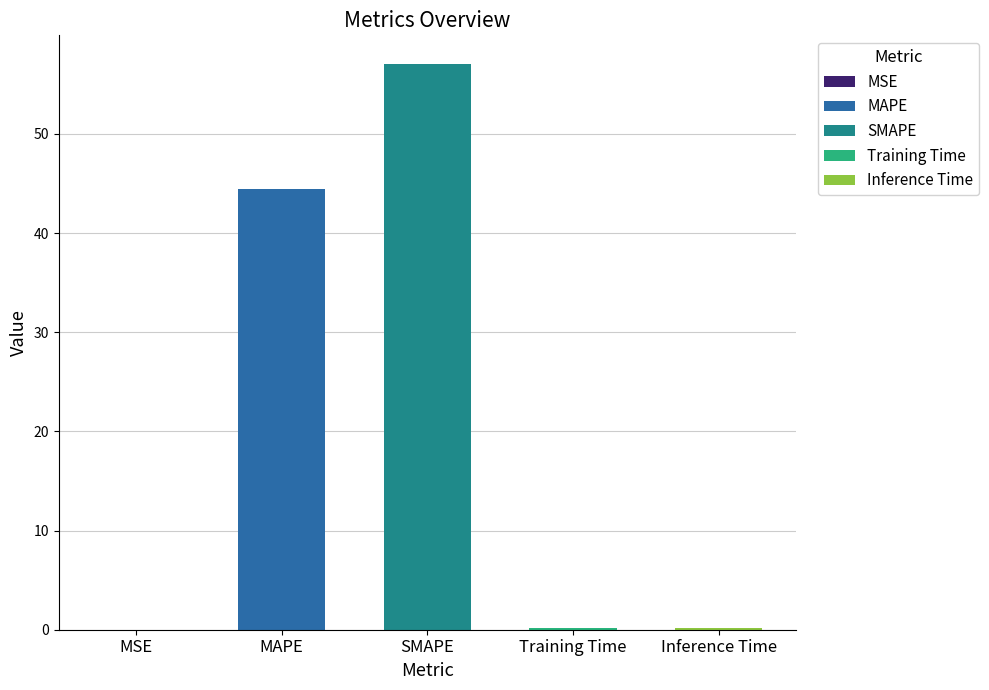

What is the average value?

20.4